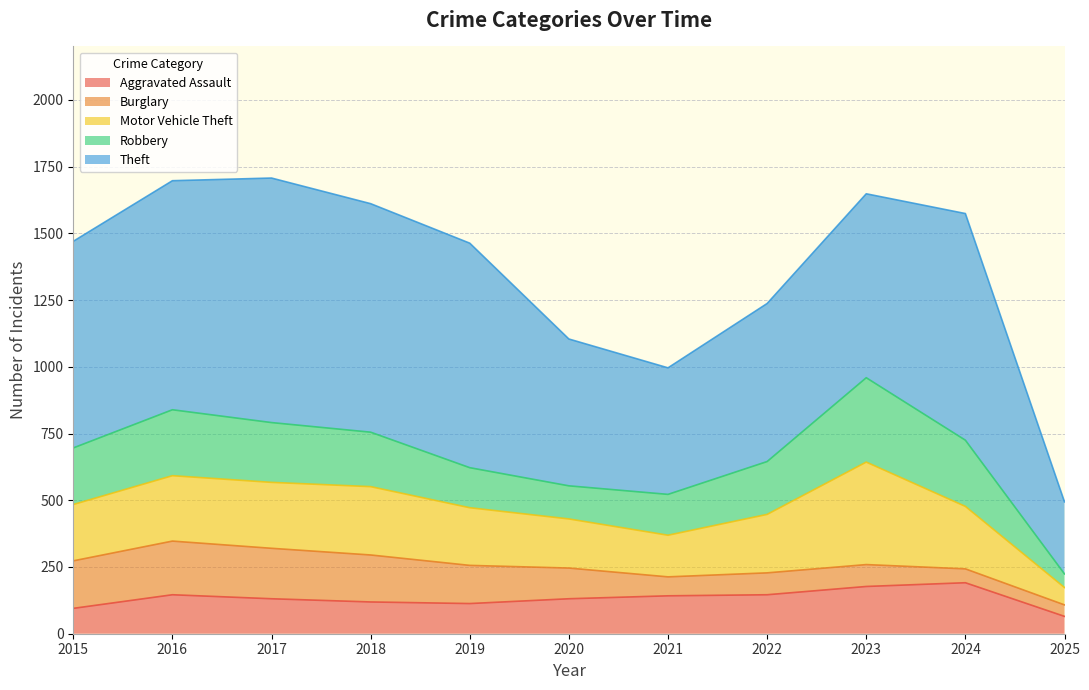

True or false: Robbery has a value of 212 at 2015.

True